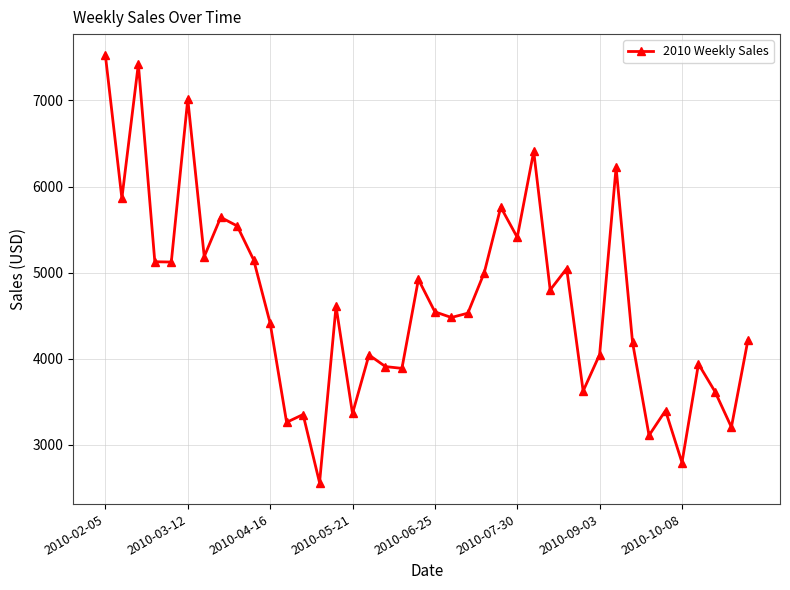

What is the difference between the maximum and minimum values?

4959.4